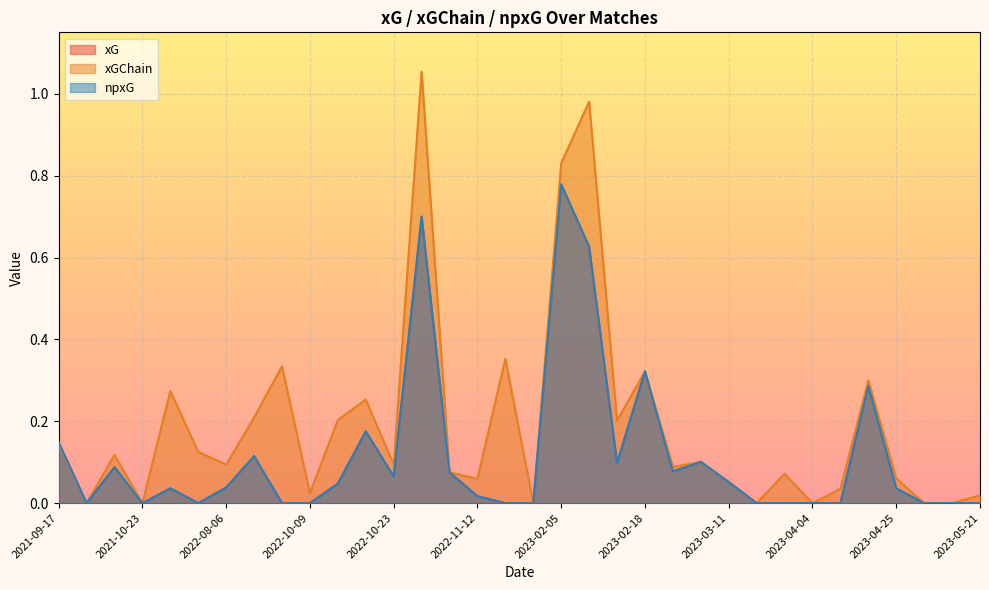

Which has a higher value, 2023-02-18 or 2023-04-17?

2023-02-18